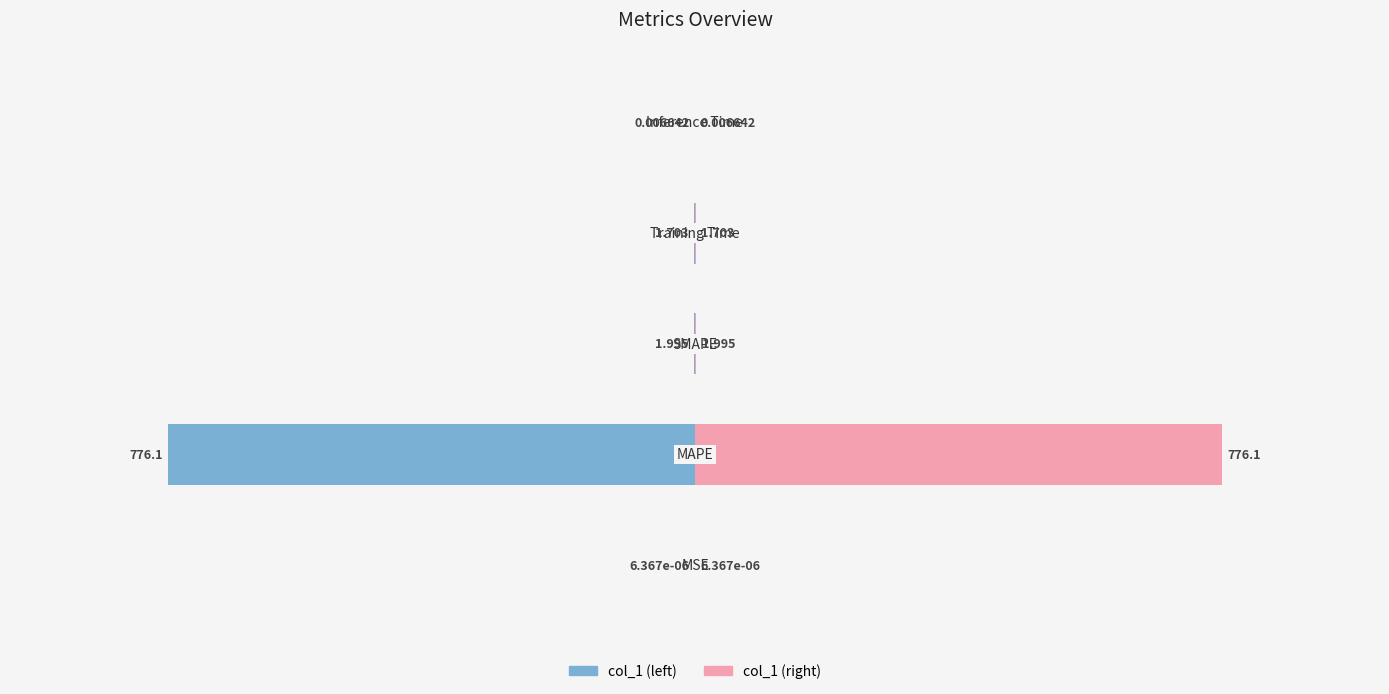

Which series has the largest total across all categories?

col_1 (right)